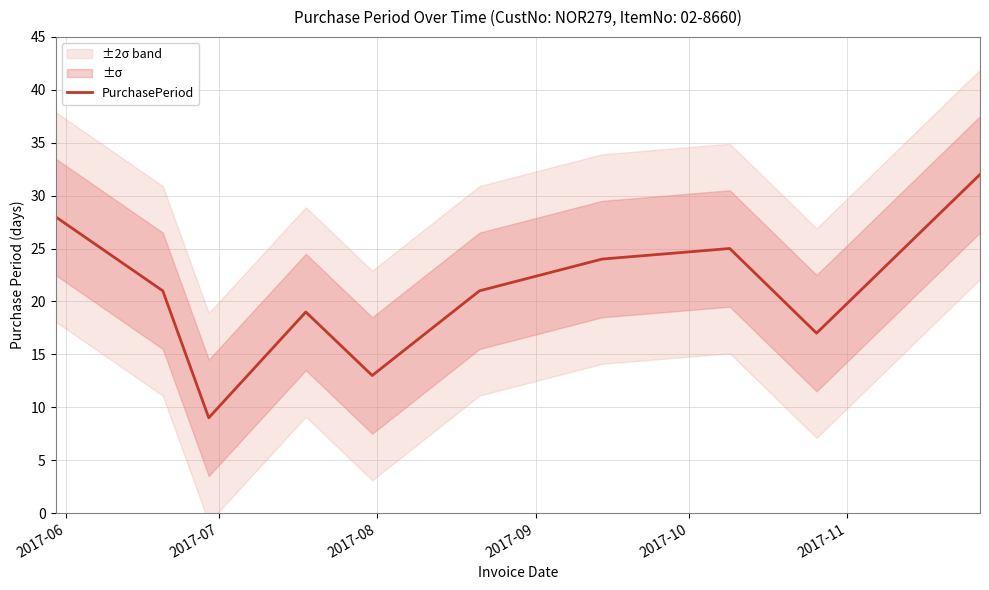

What is the highest value of the PurchasePeriod series?

32